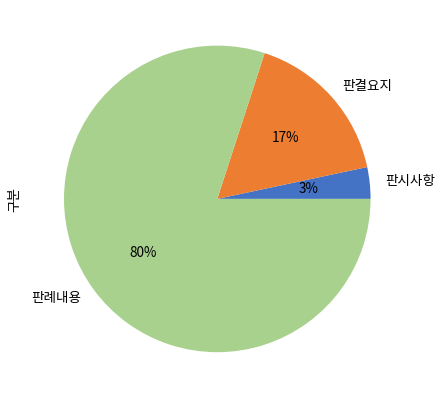

Is 판례내용 the majority of the pie?

Yes